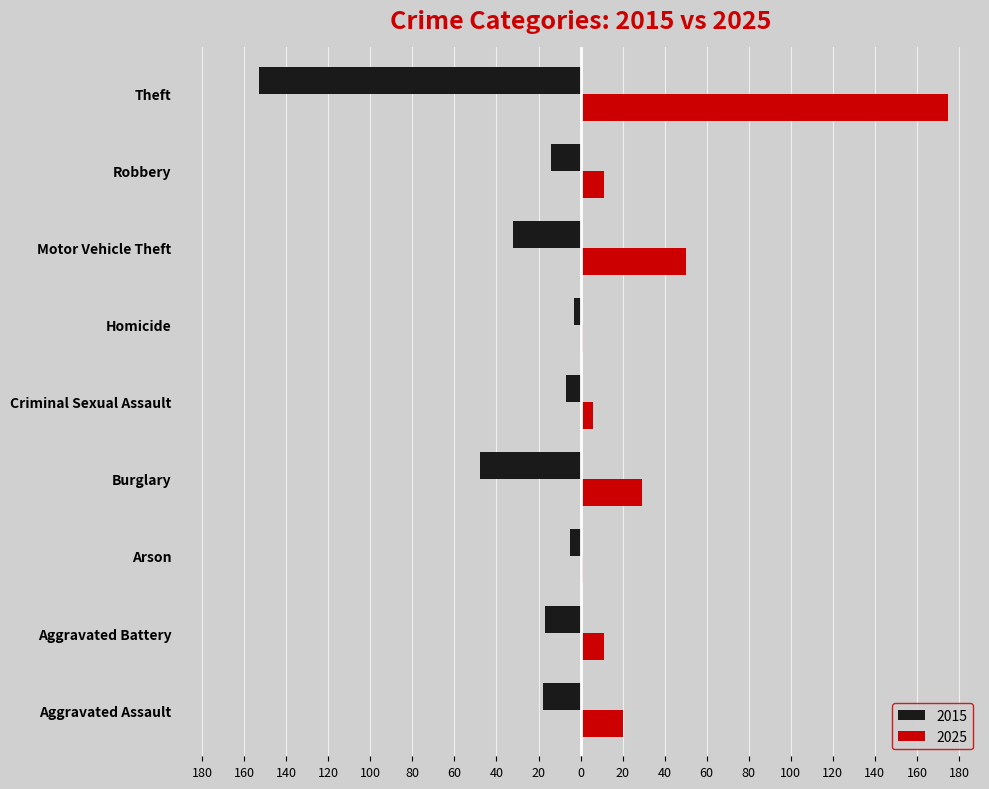

Reading left to right, transcribe all the data shown in this chart.

2015: Aggravated Assault=-18	Aggravated Battery=-17	Arson=-5	Burglary=-48	Criminal Sexual Assault=-7	Homicide=-3	Motor Vehicle Theft=-32	Robbery=-14	Theft=-153
2025: Aggravated Assault=20	Aggravated Battery=11	Arson=1	Burglary=29	Criminal Sexual Assault=6	Homicide=1	Motor Vehicle Theft=50	Robbery=11	Theft=175